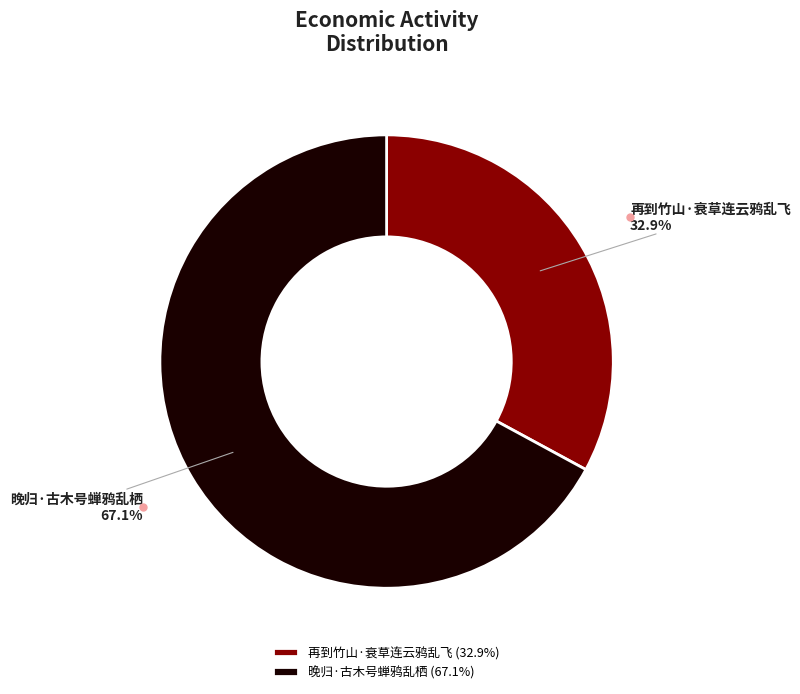

The 再到竹山·衰草连云鸦乱飞 slice represents 45% of the pie. True or false?

False